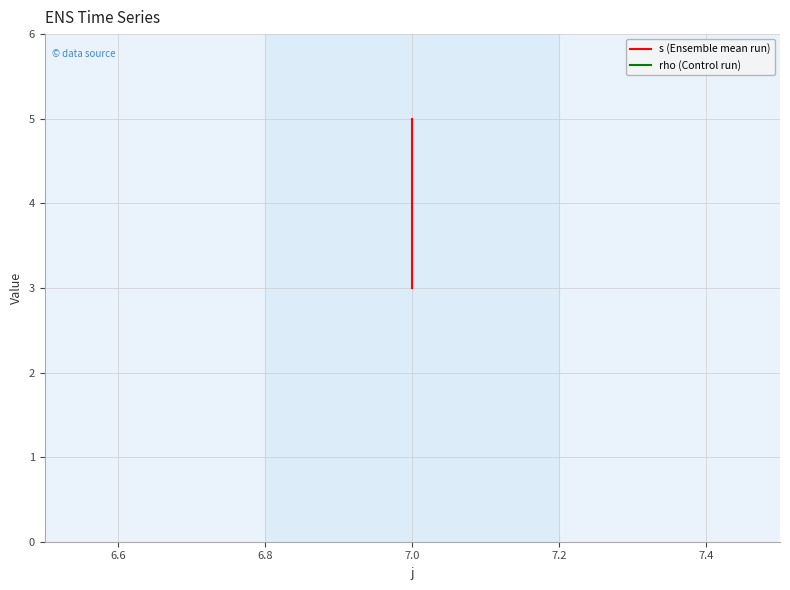

Rank the series by their average value, from lowest to highest.

rho (Control run), s (Ensemble mean run)